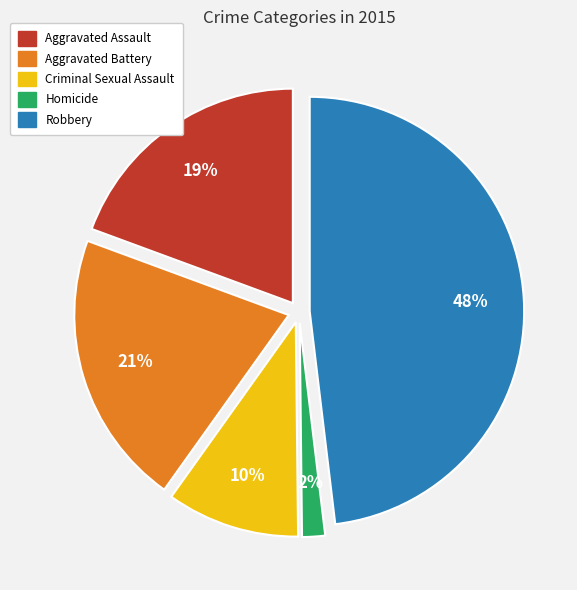

Is it true that Criminal Sexual Assault is 10% of the pie?

True